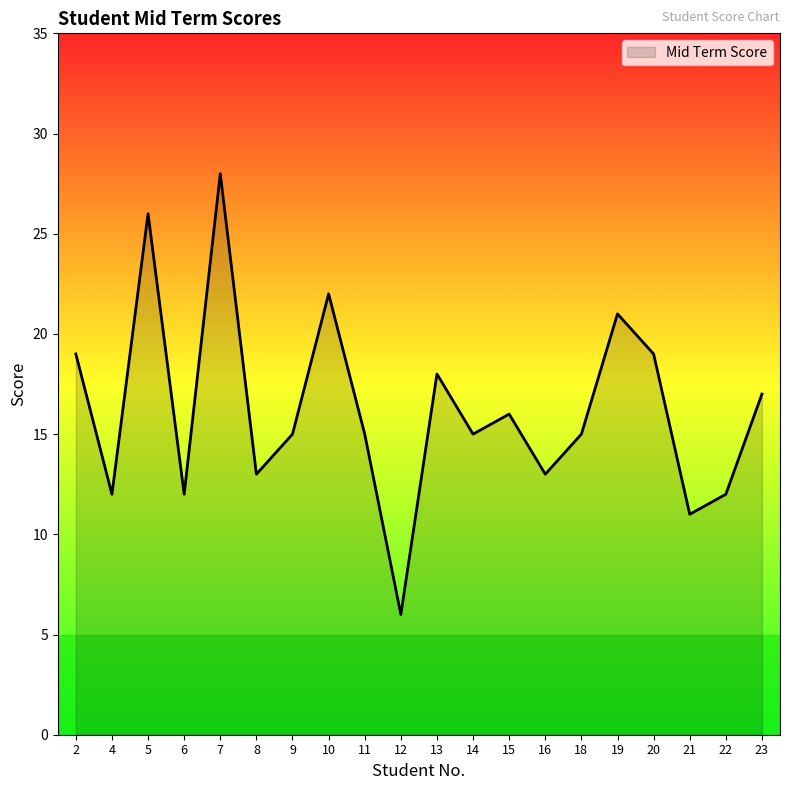

Is it true that the value at 15 is 23?

False